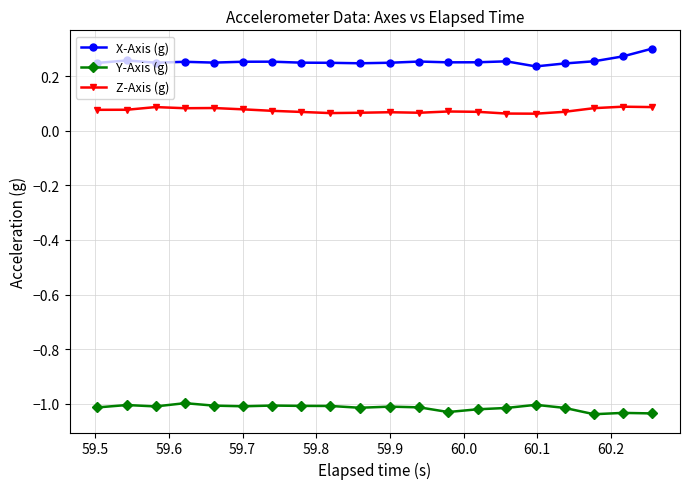

At how many categories does at least one series exceed 0?

20